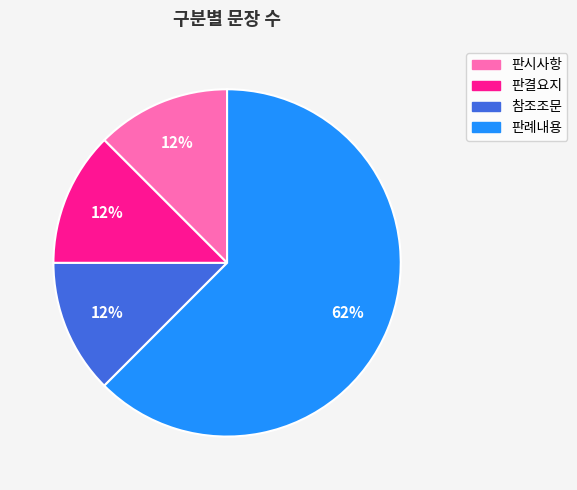

The 참조조문 slice represents 1% of the pie. True or false?

False